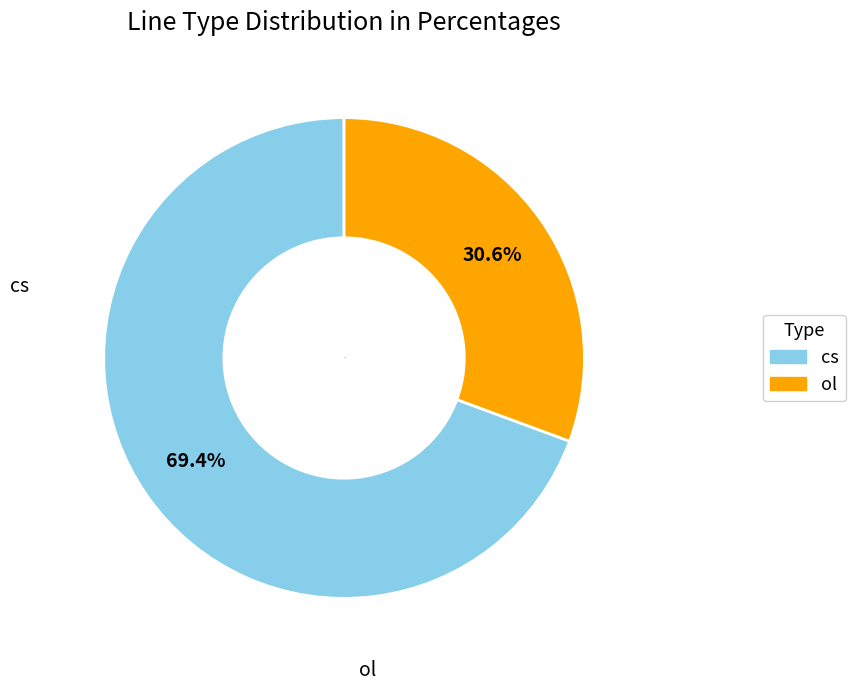

To the nearest percent, what portion does cs represent?

69%